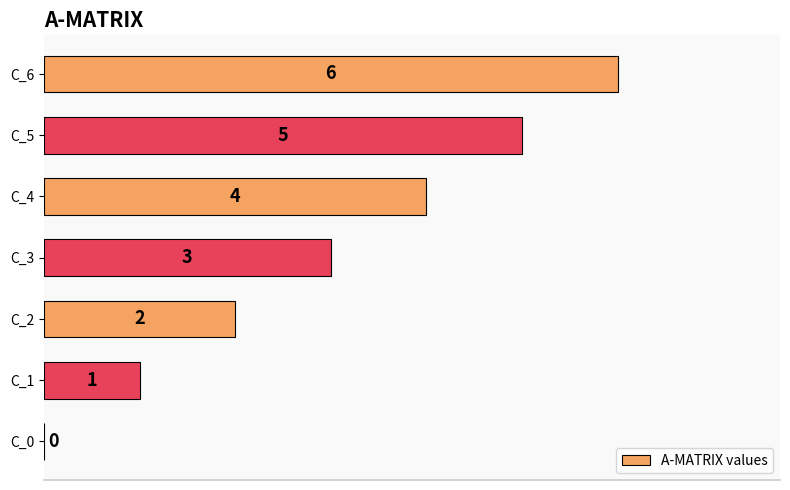

Between C_6 and C_4, which is larger?

C_6